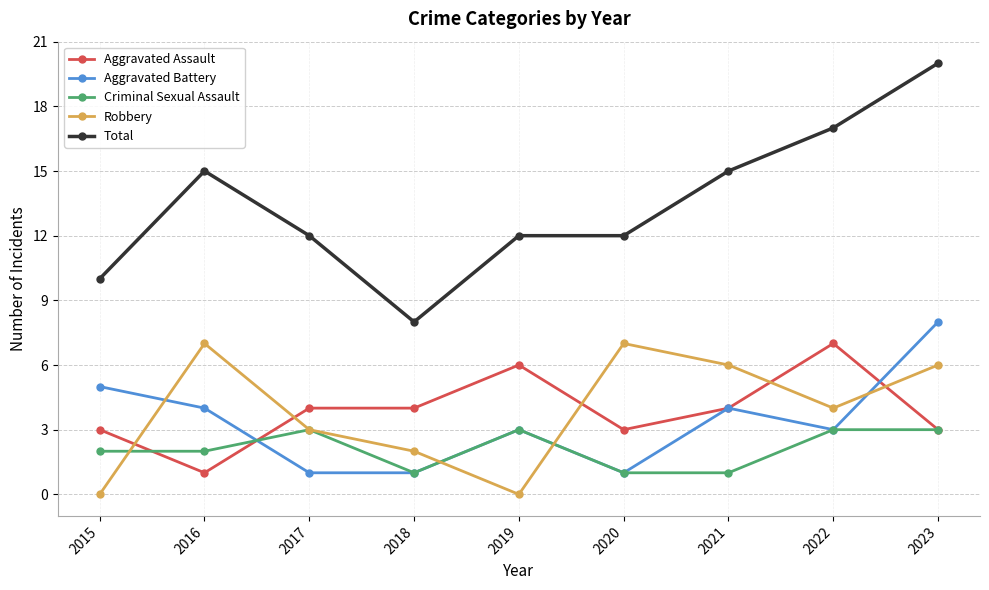

What is the maximum value shown in the chart?

20